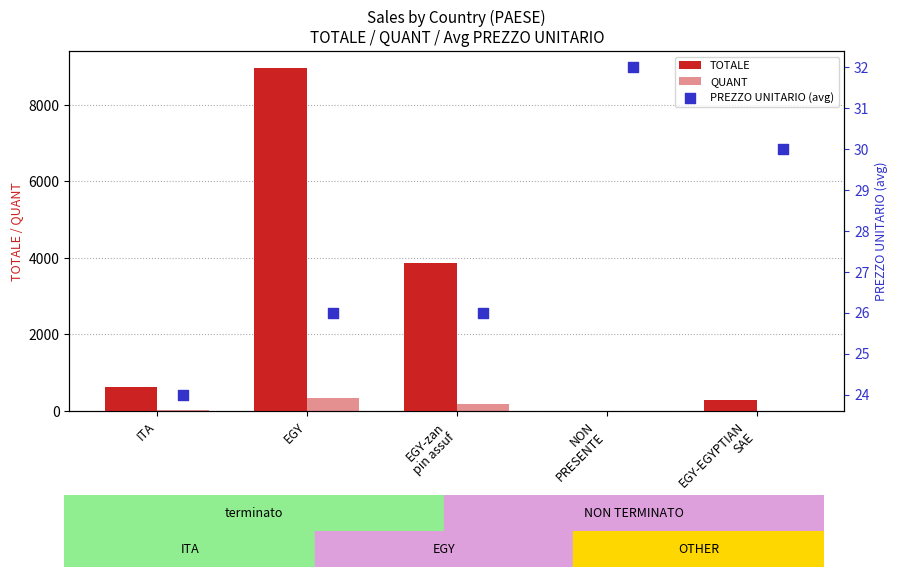

Which series contains the highest Y value?

TOTALE